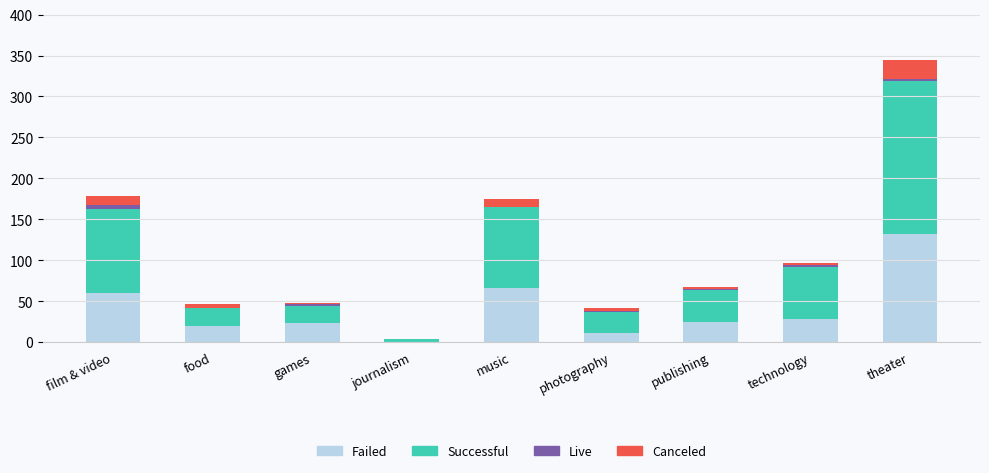

At which category is the sum across all series the highest?

theater